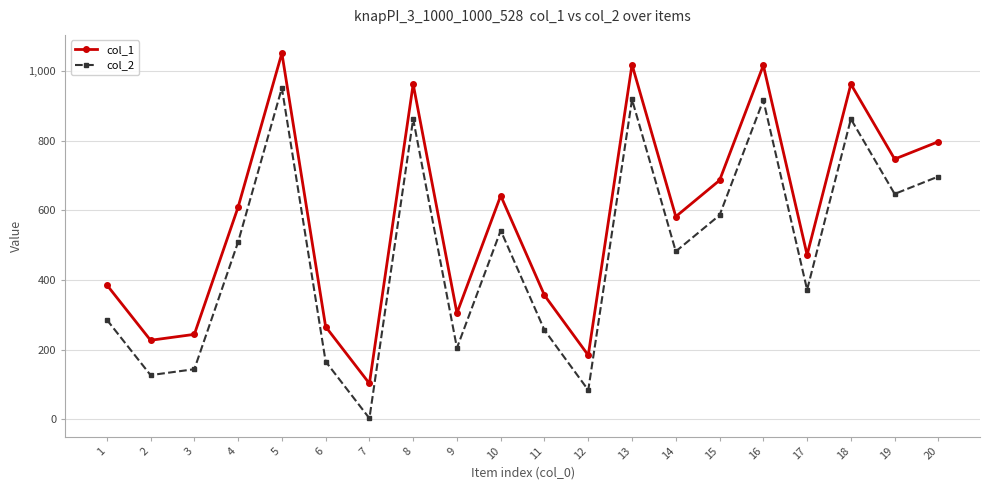

What is the difference between the maximum and minimum values in the col_1 series?

948